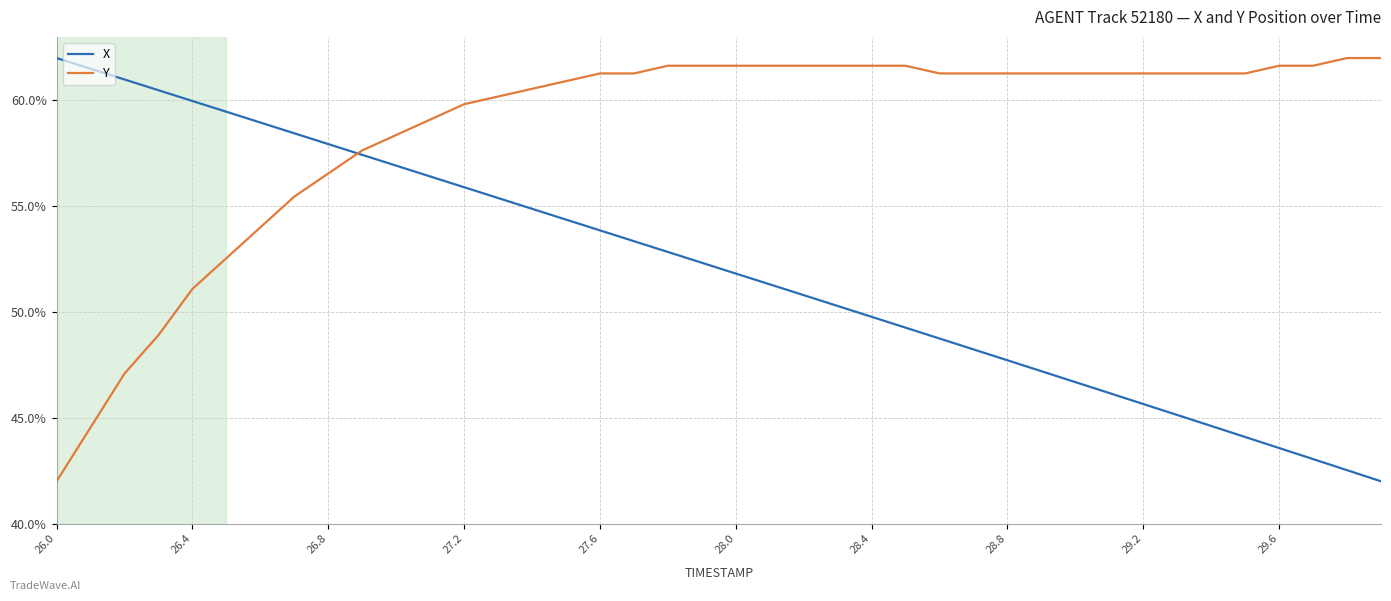

What are all the series names shown in the legend?

X, Y